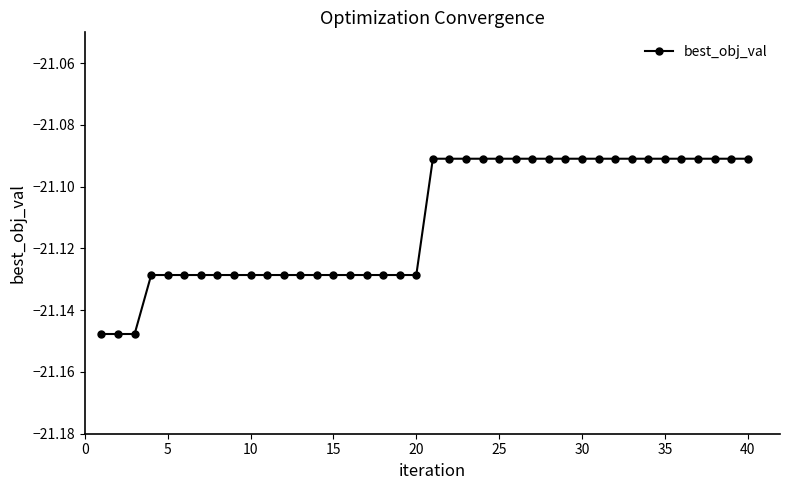

How many lines are shown in the chart?

1